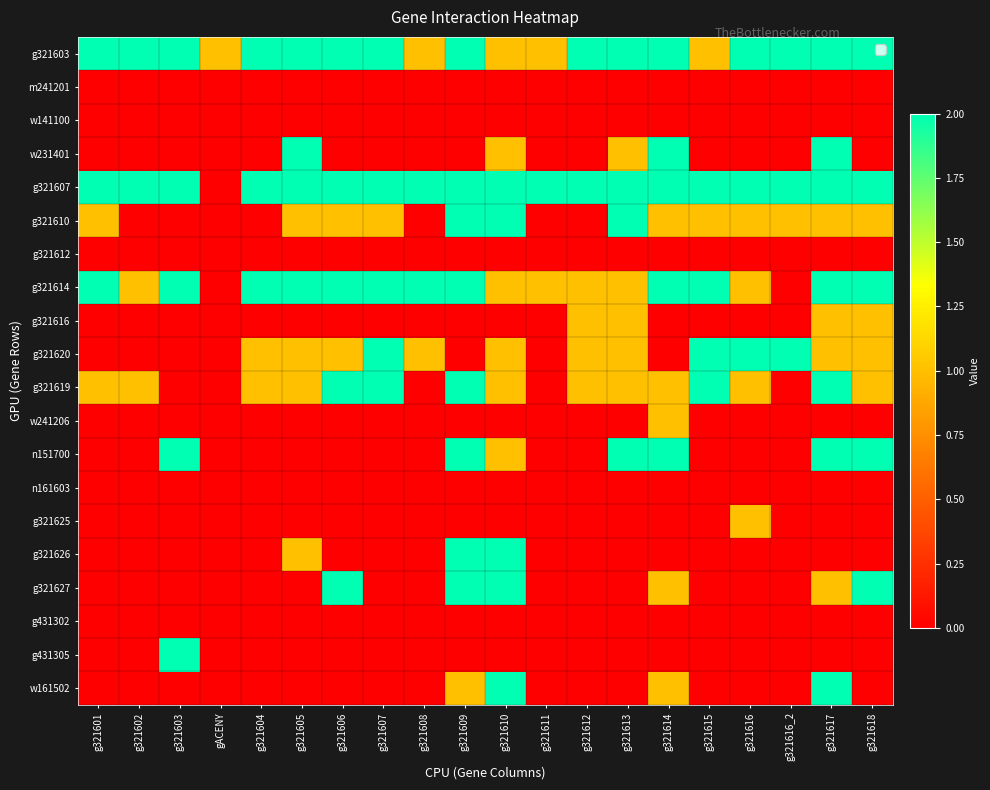

What is the difference between the highest and lowest values at gACENY?

1